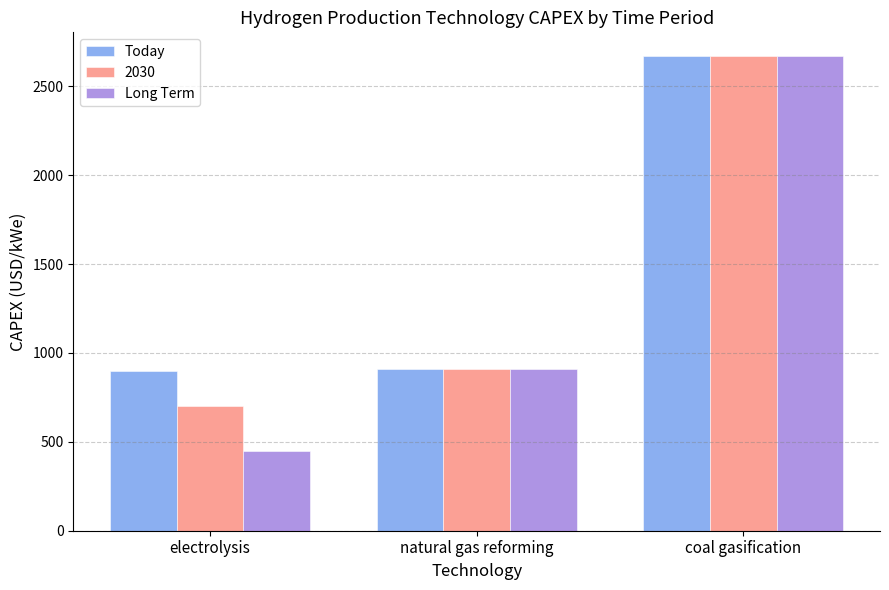

Does the chart contain any negative values?

No